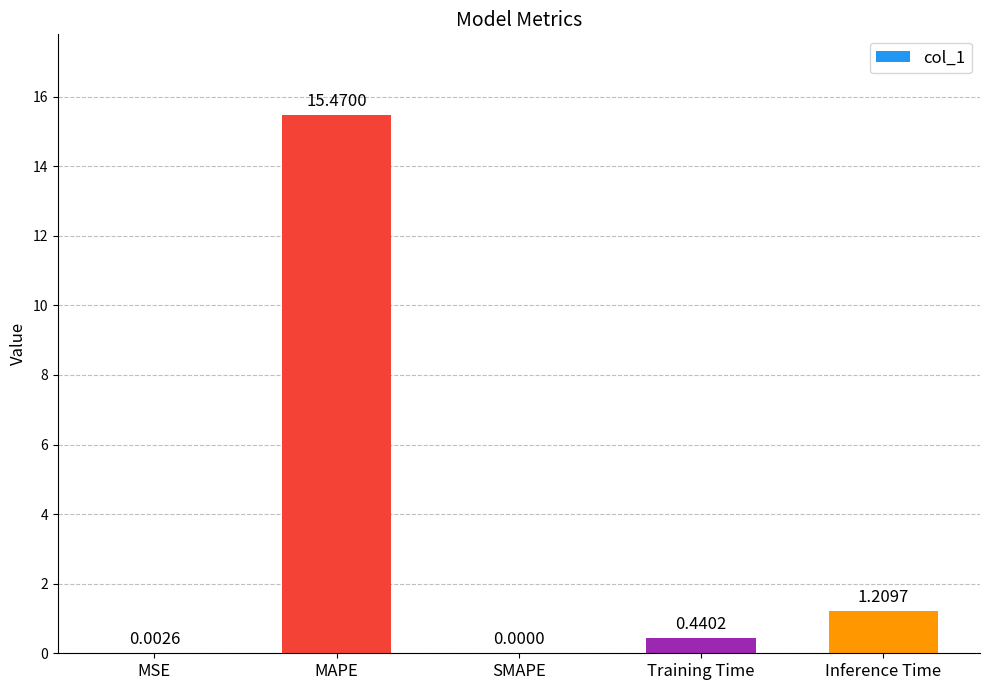

What is the sum of the values at MAPE and MSE?

15.5